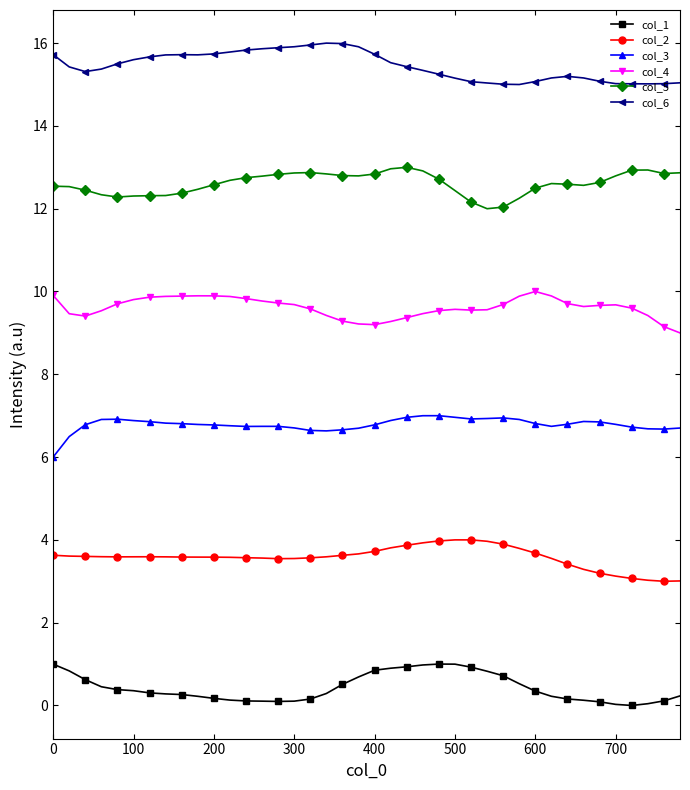

Which series has the largest total across all categories?

col_6